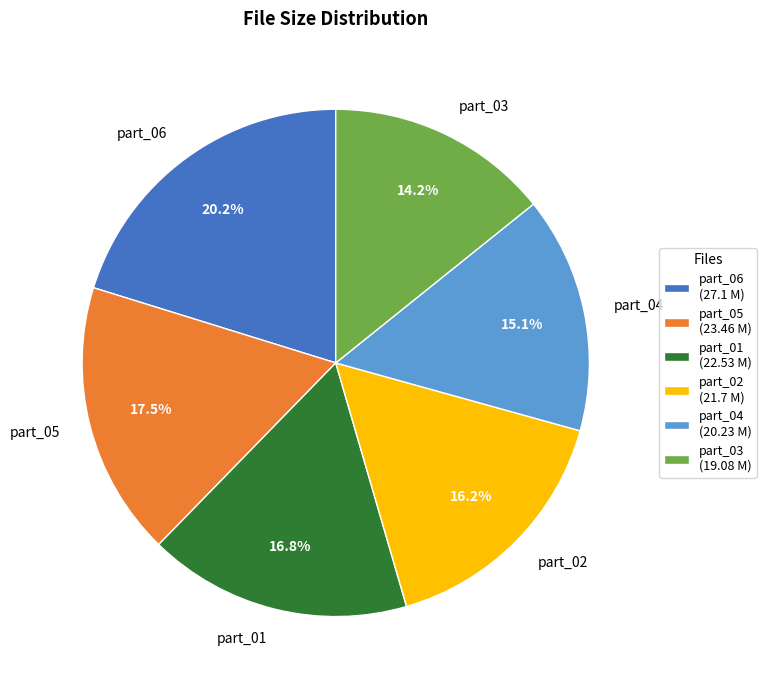

Is part_05 the majority of the pie?

No